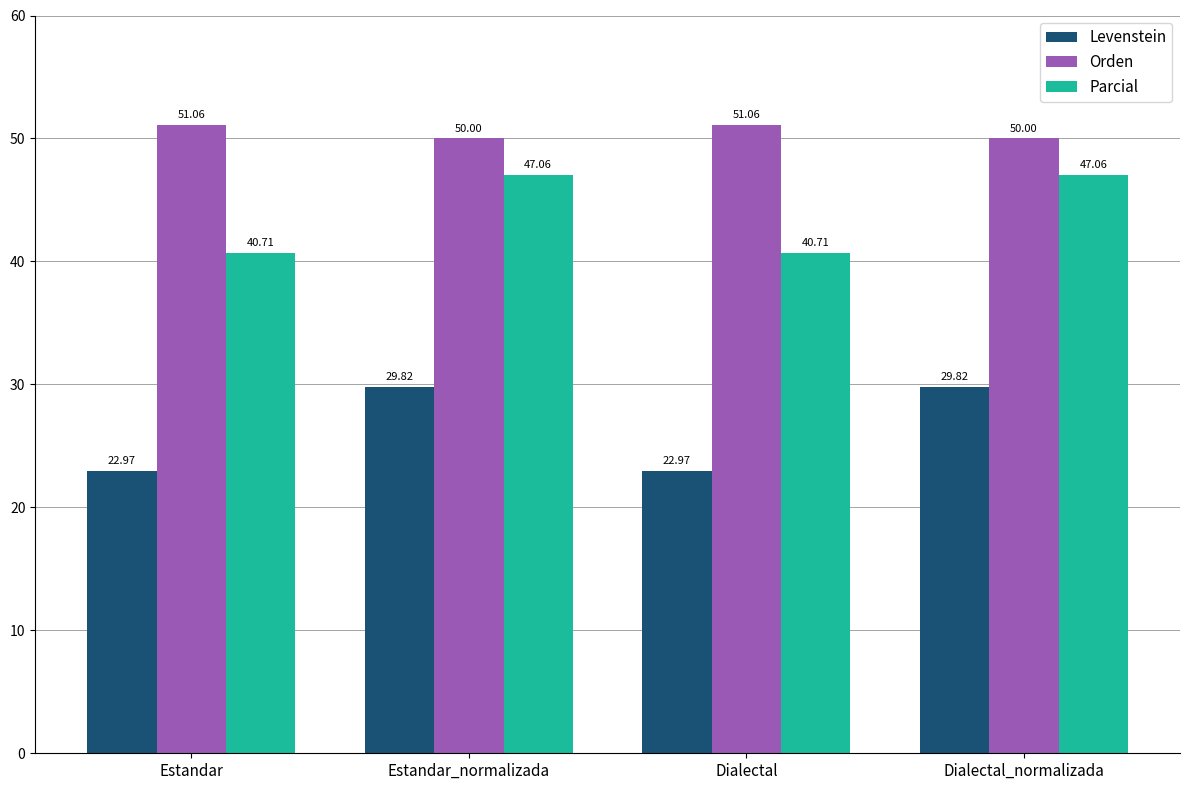

List the series in order of their overall mean, lowest first.

Levenstein, Parcial, Orden